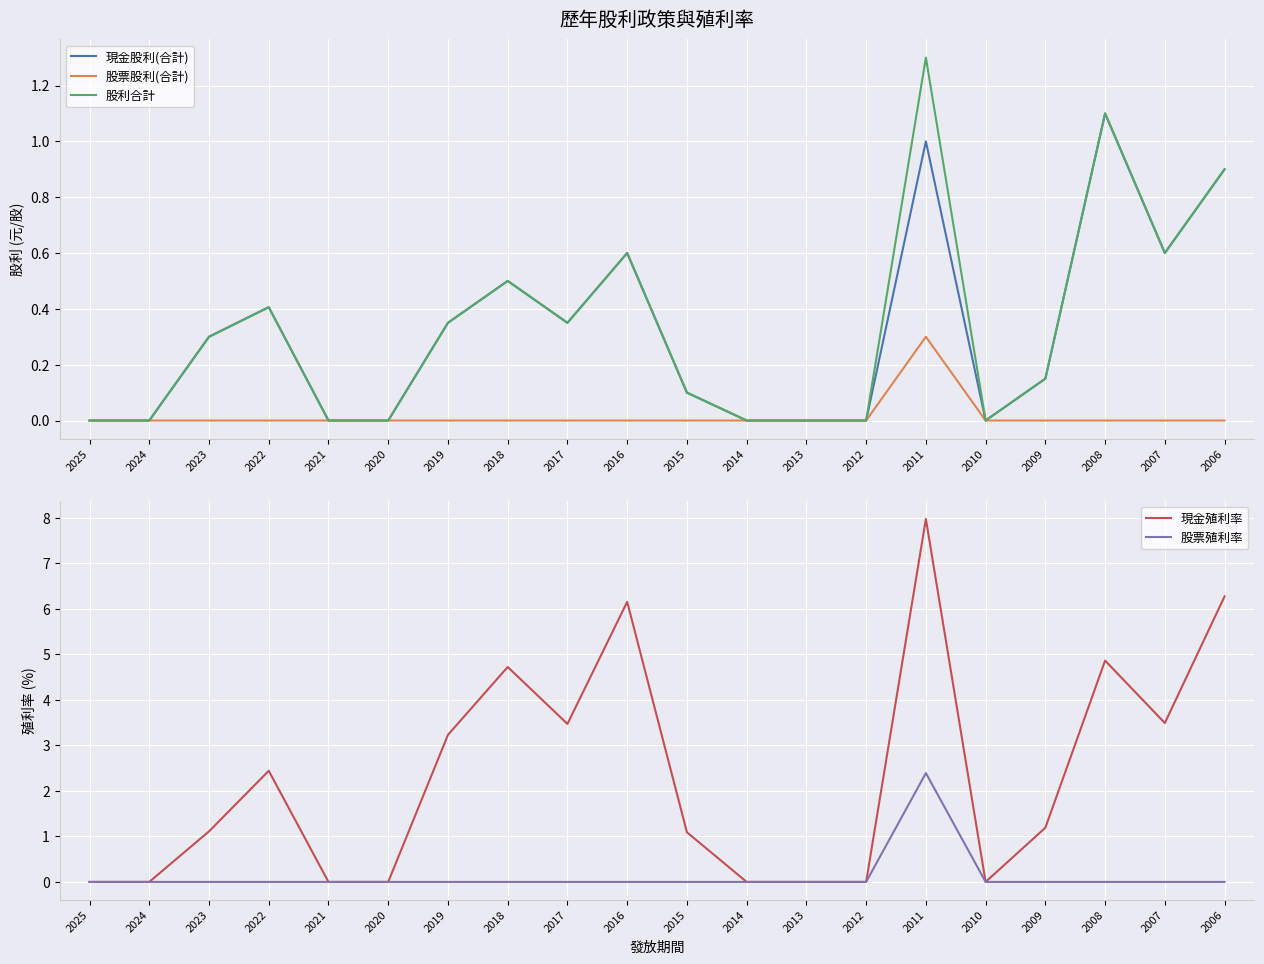

What is the difference between the second highest and second lowest values in the 股利合計 series?

1.1